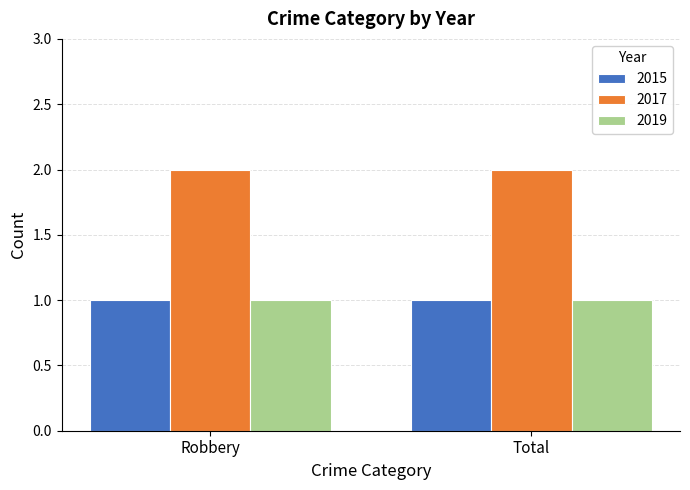

Reading left to right, transcribe all the data shown in this chart.

2015: 1	1
2017: 2	2
2019: 1	1